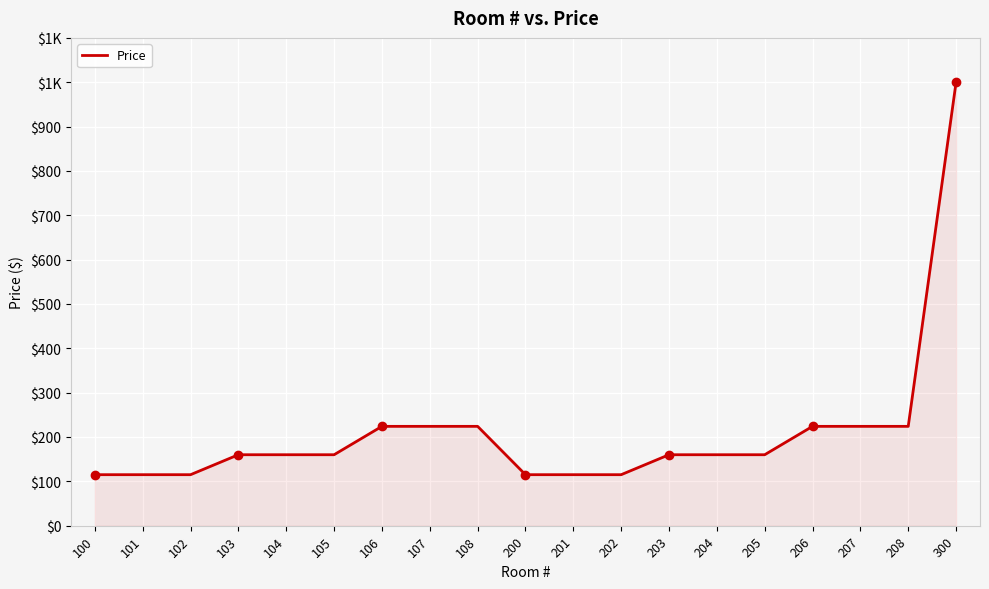

Does the chart have visible grid lines?

Yes